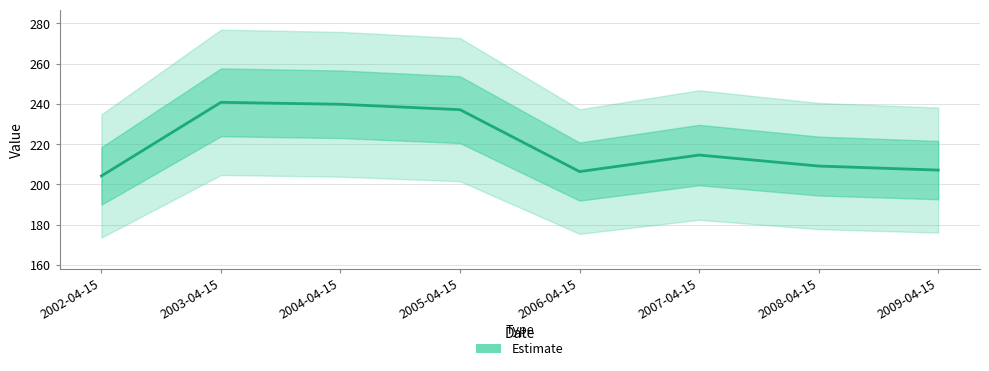

What is the ratio of the value at 2004-04-15 to the value at 2006-04-15?

1.2